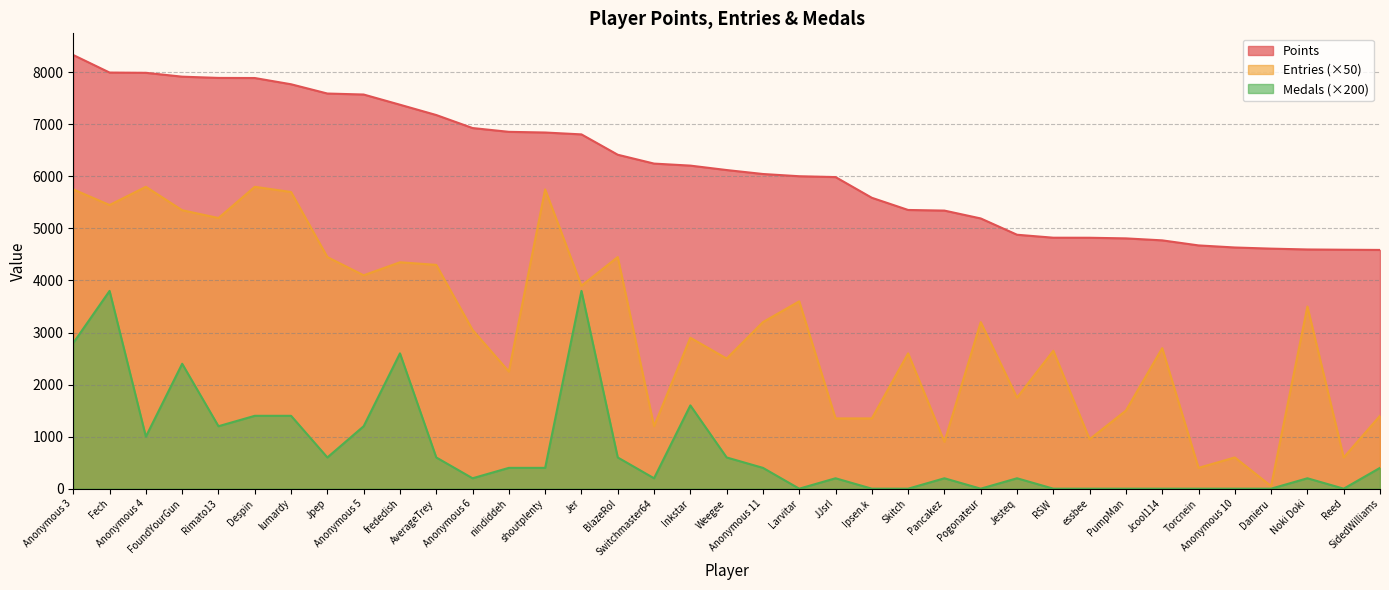

What value does the Entries series have at Anonymous 6, to the nearest 50?

3050